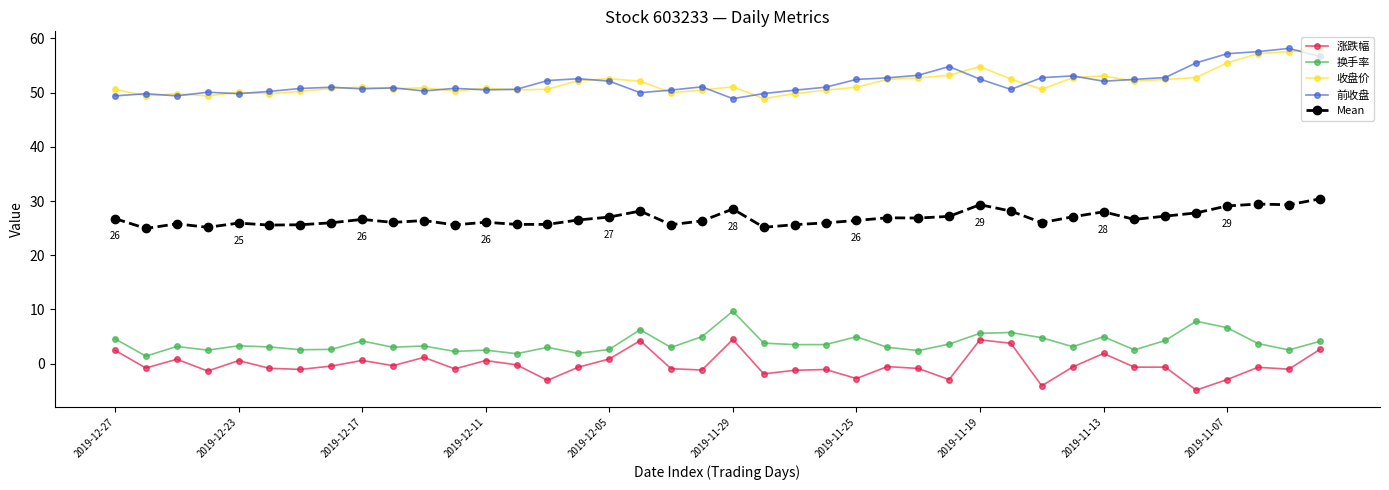

What is the maximum value for 换手率?

9.7